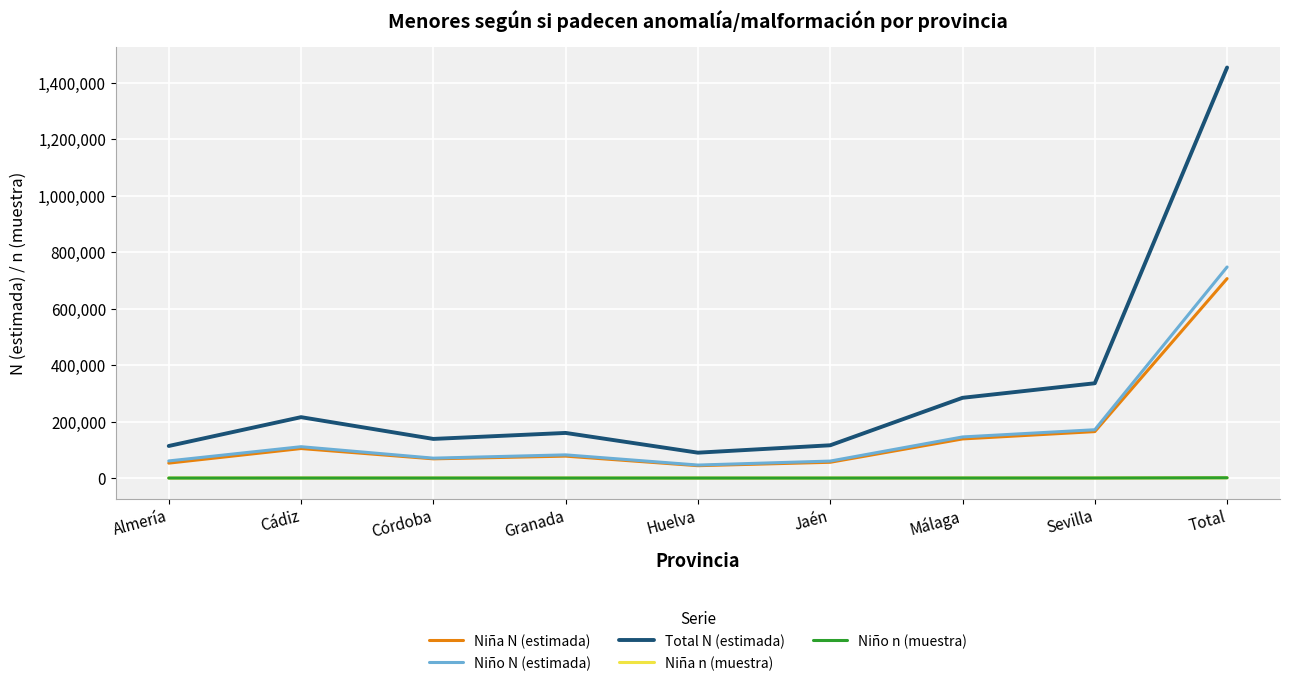

Does the chart have visible grid lines?

Yes